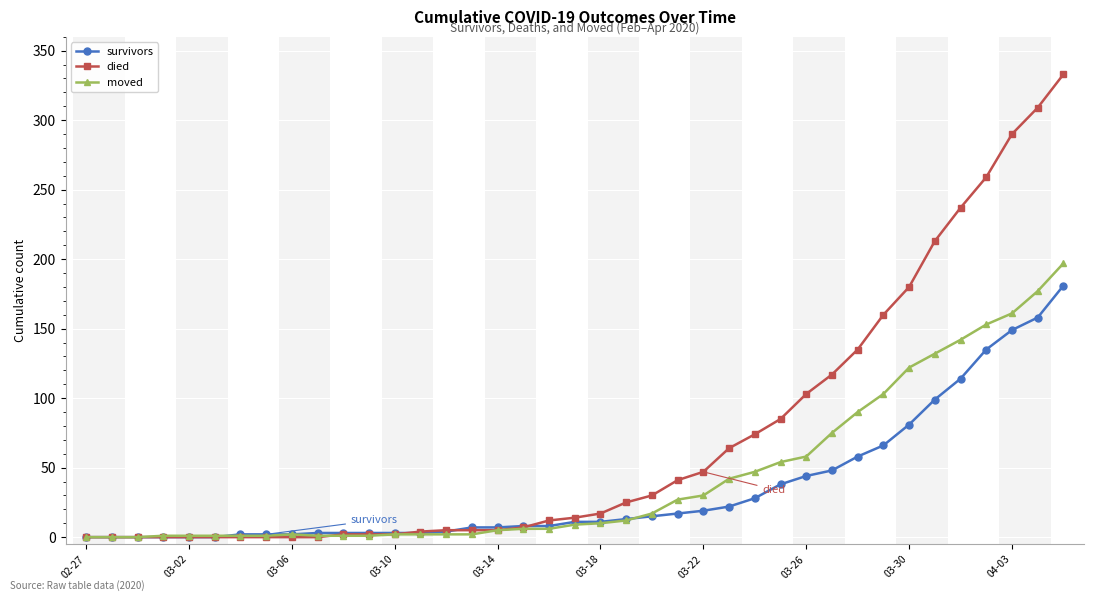

List the series in order of their overall mean, highest first.

died, moved, survivors